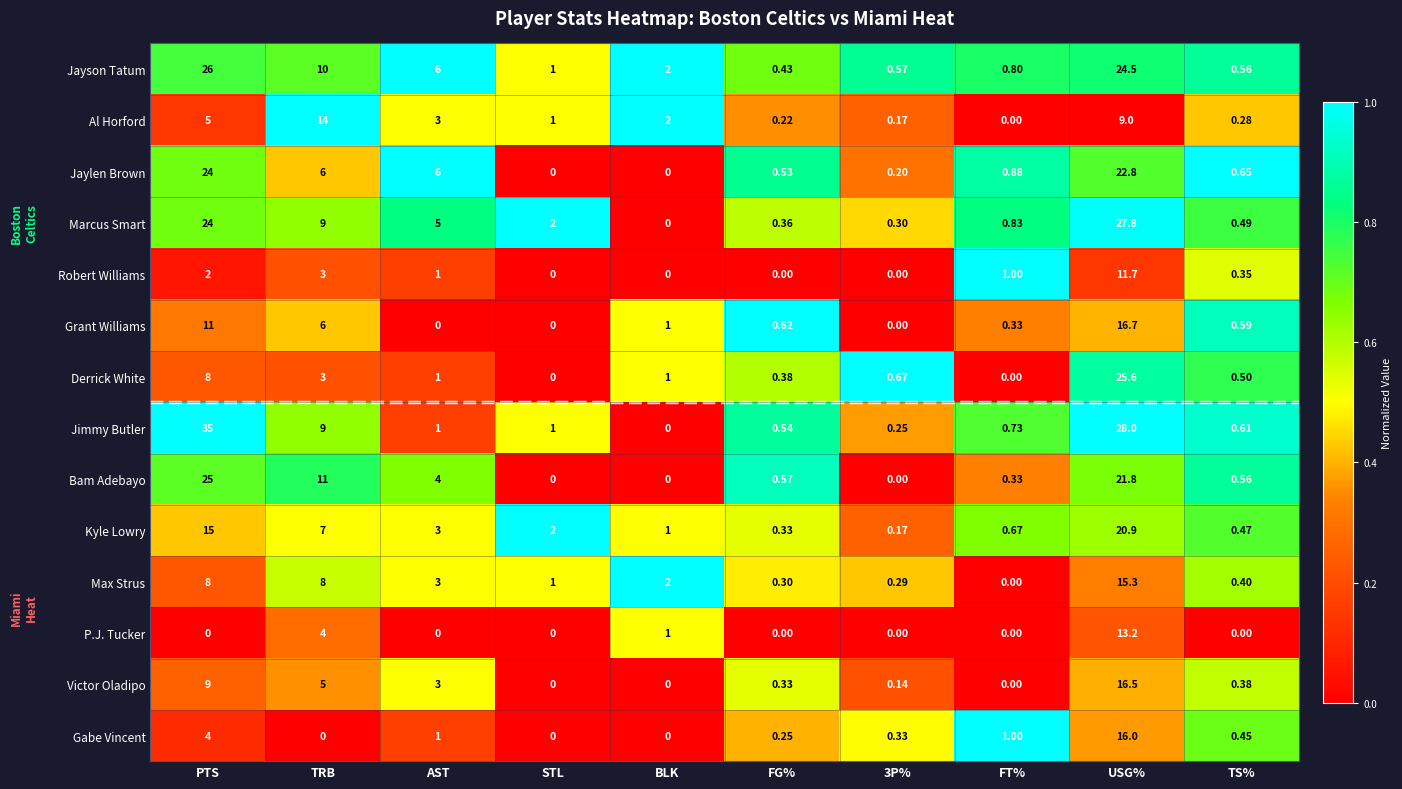

What is the spread (max minus min) of values at TRB?

14.0